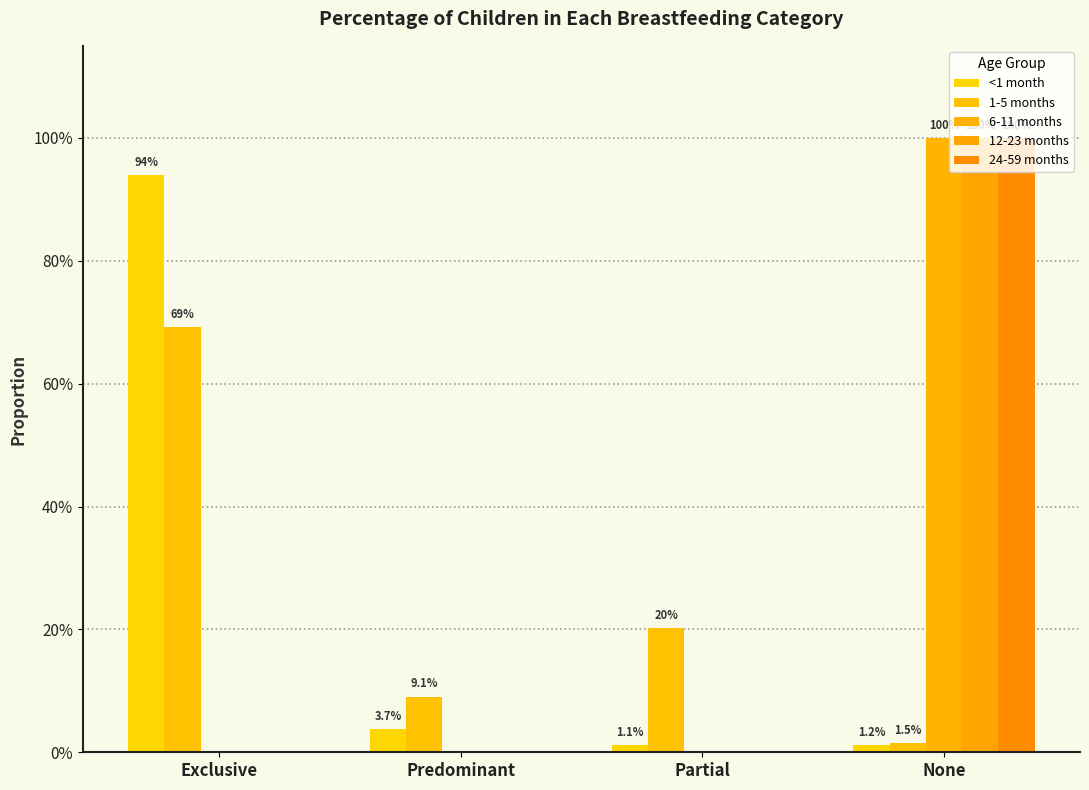

What position from the left is Partial?

3